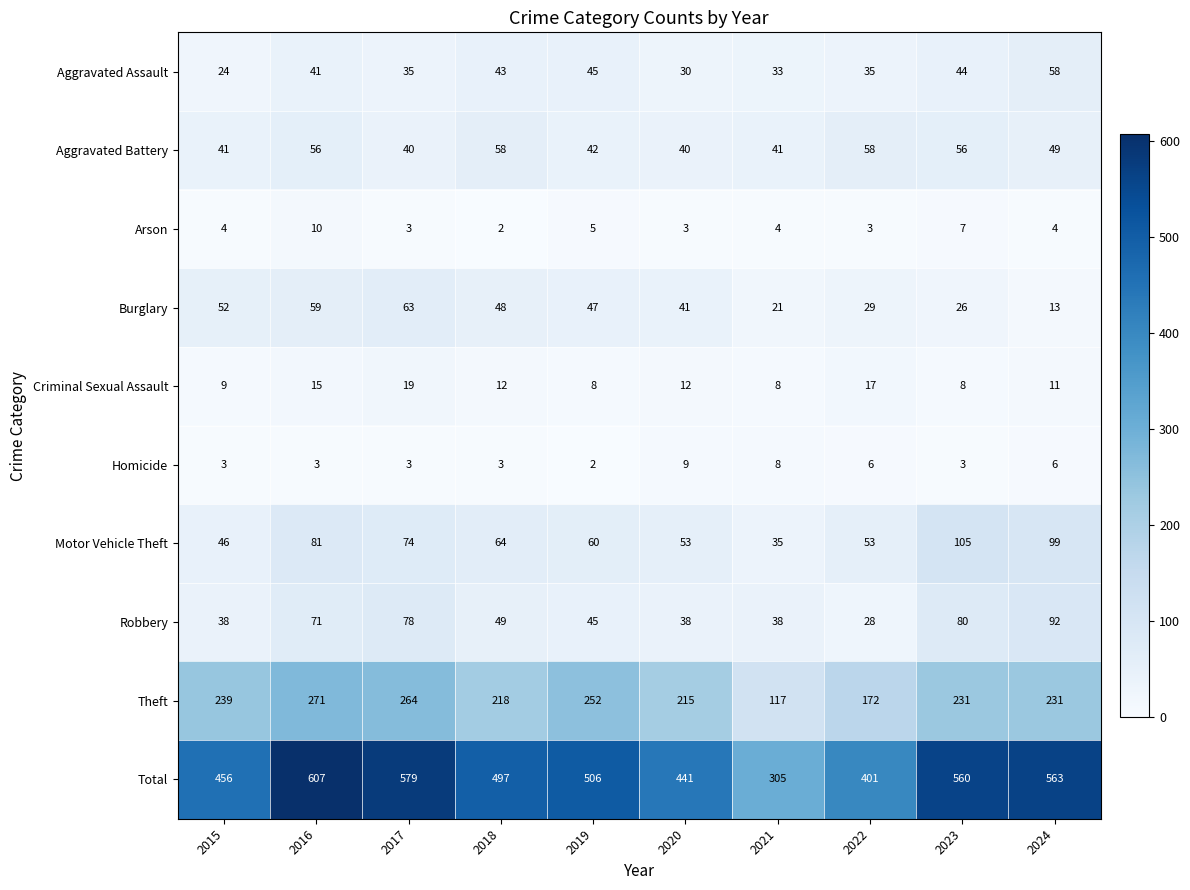

What is the sum of the Criminal Sexual Assault values at 2023 and 2017?

27